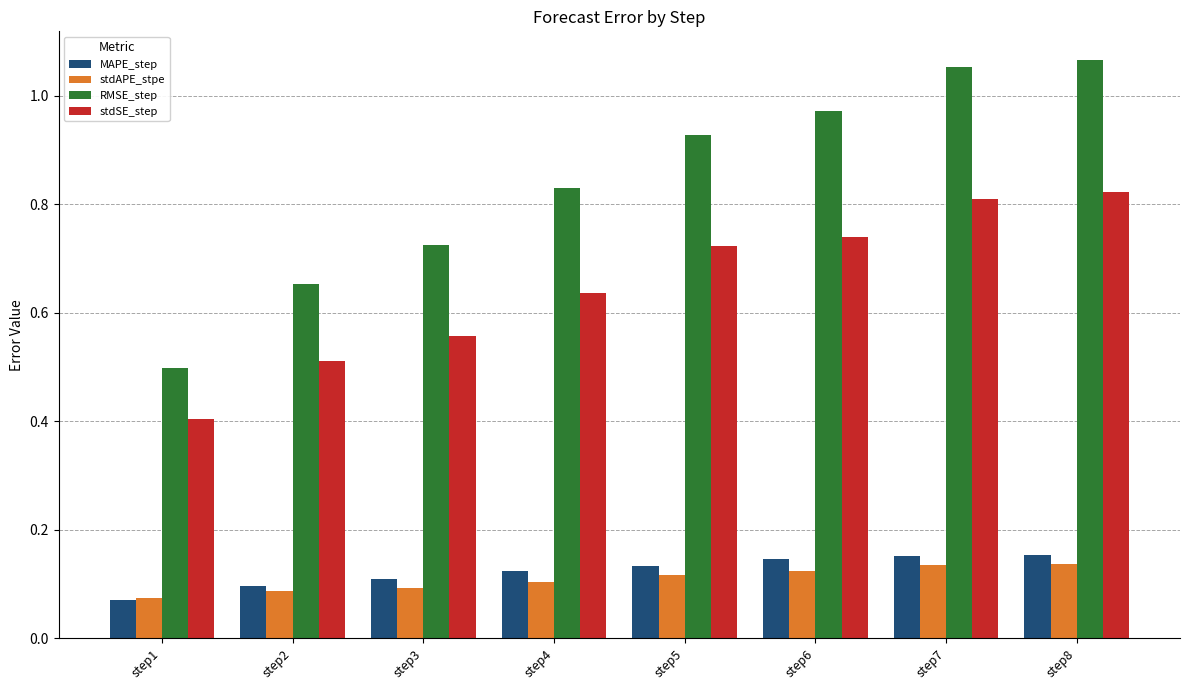

True or false: MAPE_step has a value of 0.1 at step5.

True